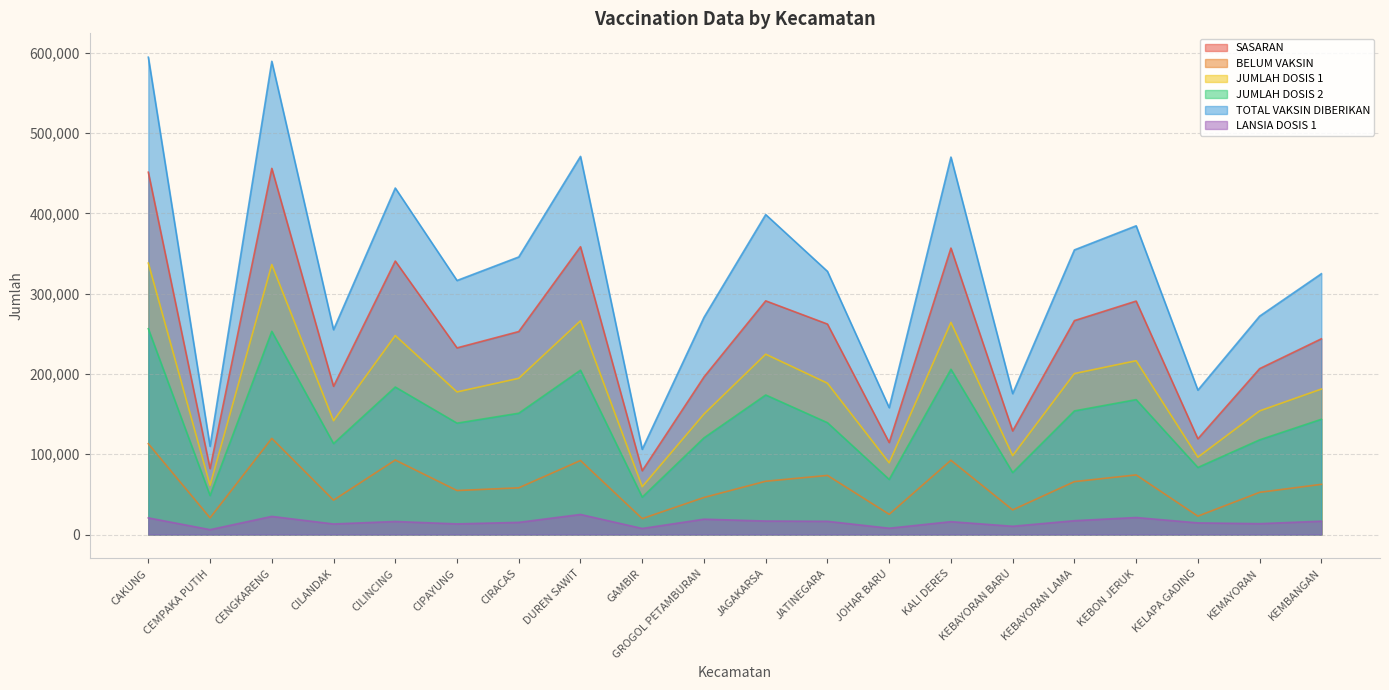

What is the sum of the TOTAL VAKSIN DIBERIKAN values at CENGKARENG and CIPAYUNG?

905914